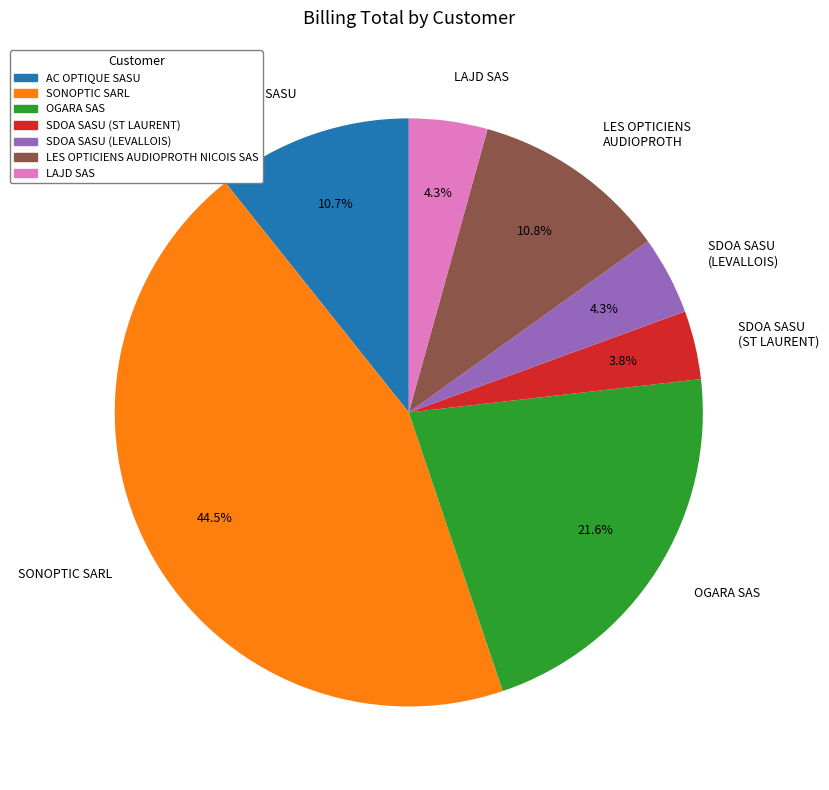

What portion of the pie excludes AC OPTIQUE SASU?

89.3%